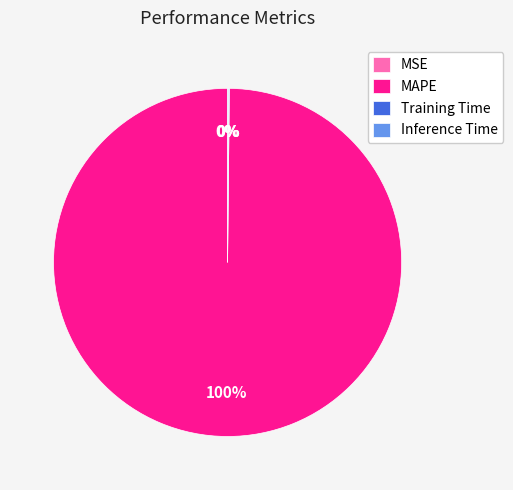

Does any single category account for the majority?

Yes